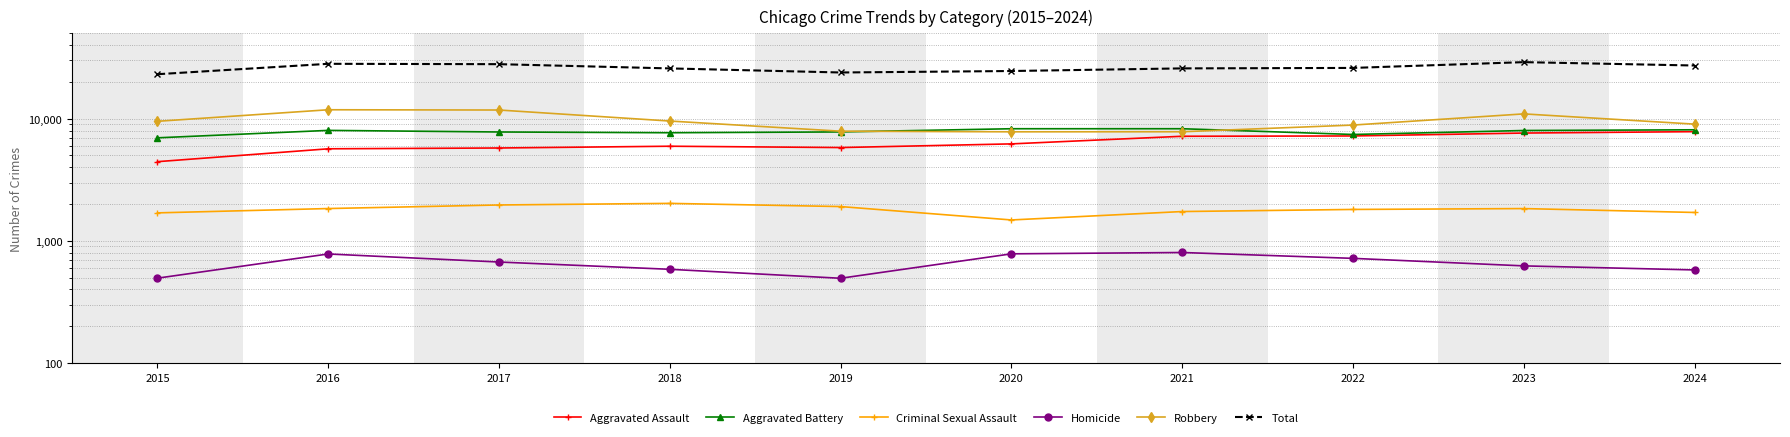

Reading left to right, what are all the values shown in this chart?

Aggravated Assault: 2015=4450	2016=5672	2017=5759	2018=5954	2019=5806	2020=6223	2021=7185	2022=7226	2023=7633	2024=7836
Aggravated Battery: 2015=6977	2016=8025	2017=7788	2018=7678	2019=7796	2020=8279	2021=8281	2022=7431	2023=8008	2024=8117
Criminal Sexual Assault: 2015=1695	2016=1839	2017=1967	2018=2027	2019=1909	2020=1483	2021=1738	2022=1808	2023=1838	2024=1708
Homicide: 2015=495	2016=781	2017=671	2018=585	2019=494	2020=783	2021=803	2022=719	2023=624	2024=578
Robbery: 2015=9526	2016=11841	2017=11784	2018=9573	2019=7905	2020=7813	2021=7822	2022=8872	2023=10955	2024=9030
Total: 2015=23143	2016=28158	2017=27969	2018=25817	2019=23910	2020=24581	2021=25829	2022=26056	2023=29058	2024=27269